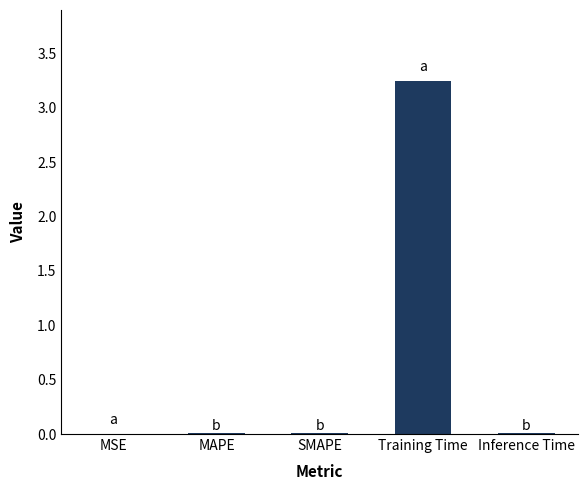

Which category has the highest value across all series?

Training Time